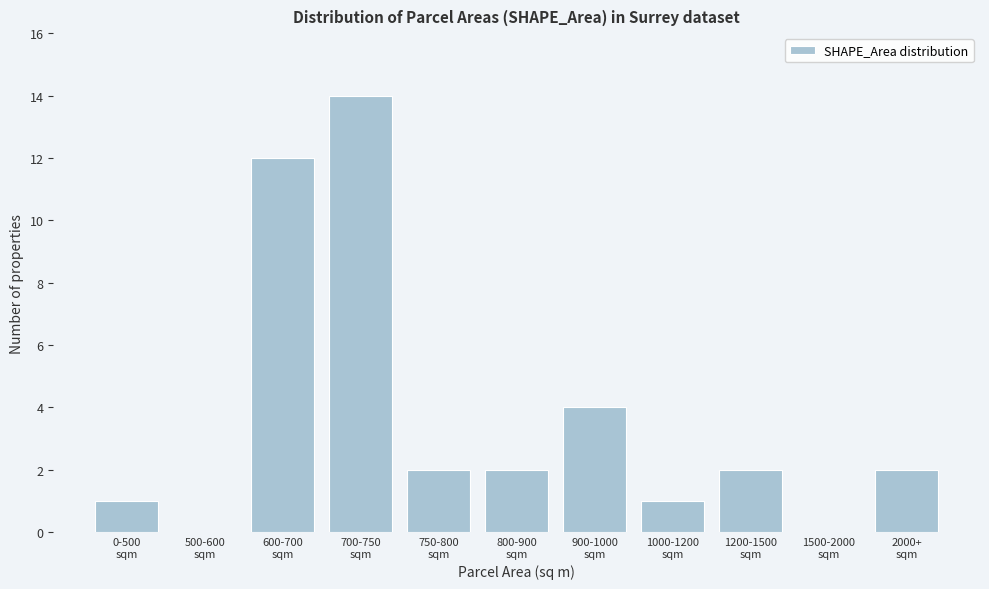

What is the sum of all values?

40